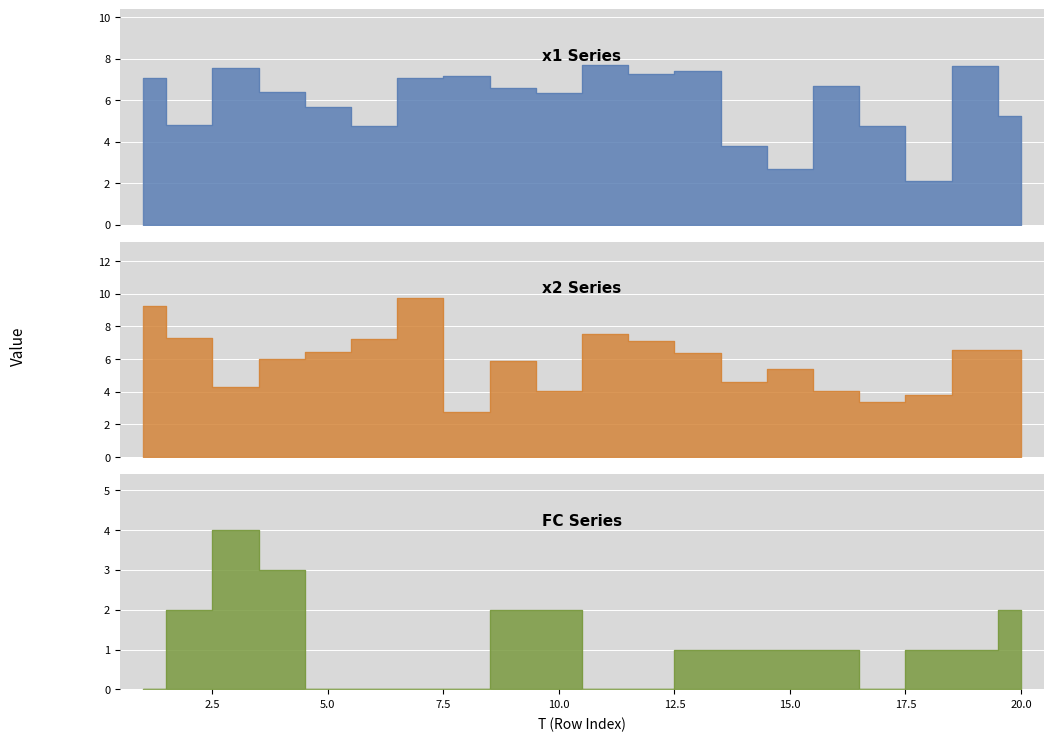

Reading left to right, transcribe all the data shown in this chart.

x1: 7.1	4.8	7.6	6.4	5.7	4.7	7.1	7.2	6.6	6.4	7.7	7.3	7.4	3.8	2.7	6.7	4.7	2.1	7.6	5.2
x2: 9.3	7.3	4.3	6.0	6.4	7.2	9.8	2.8	5.9	4.1	7.5	7.1	6.3	4.6	5.4	4.0	3.4	3.8	6.5	6.5
FC: 0.0	2.0	4.0	3.0	0.0	0.0	0.0	0.0	2.0	2.0	0.0	0.0	1.0	1.0	1.0	1.0	0.0	1.0	1.0	2.0